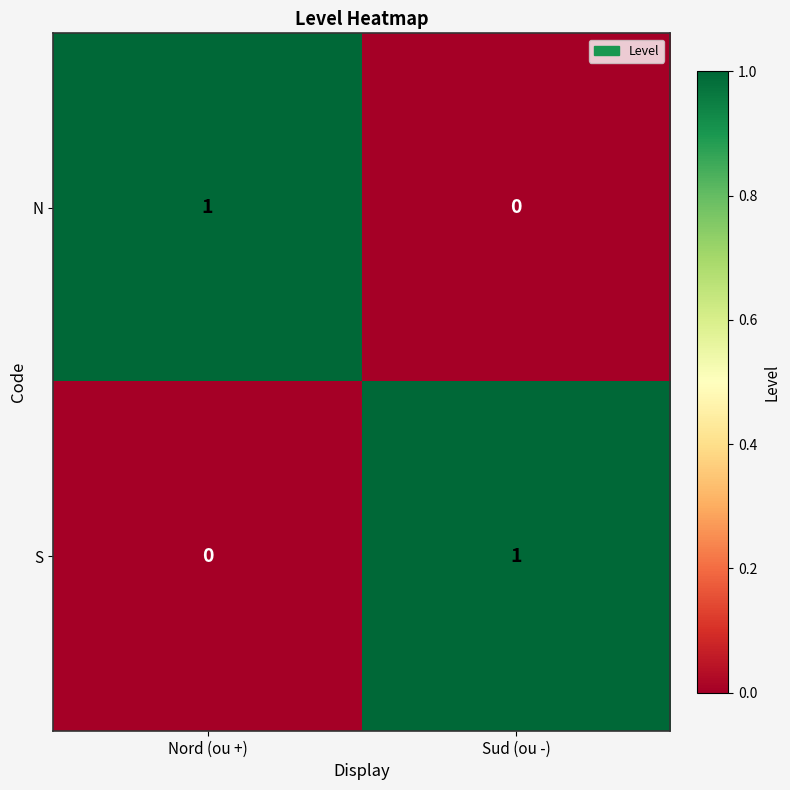

Is it true that S equals 2 at Sud (ou -)?

False